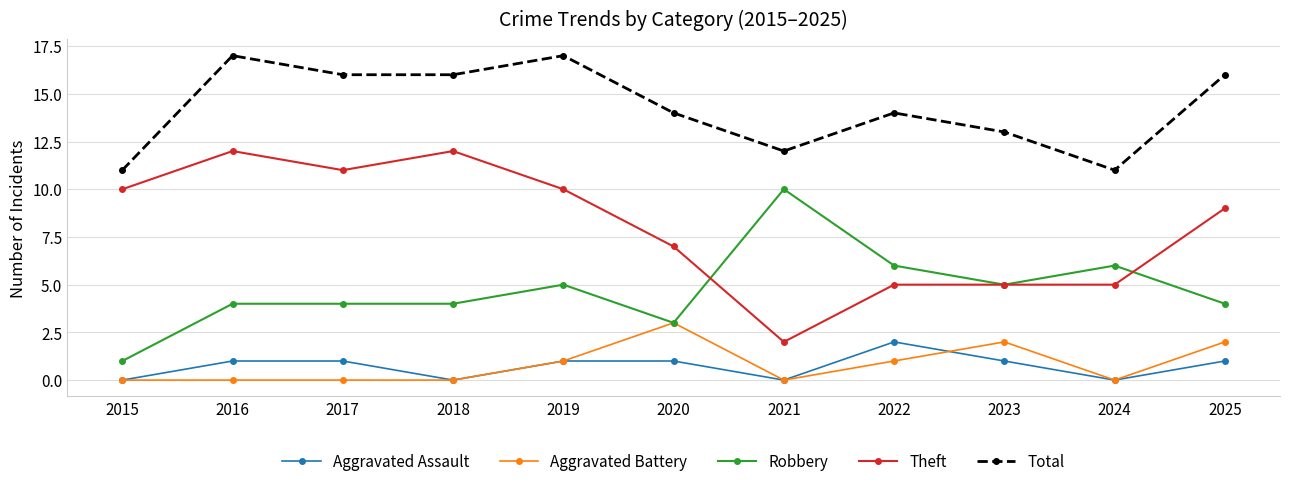

What are all the series names shown in the legend?

Aggravated Assault, Aggravated Battery, Robbery, Theft, Total